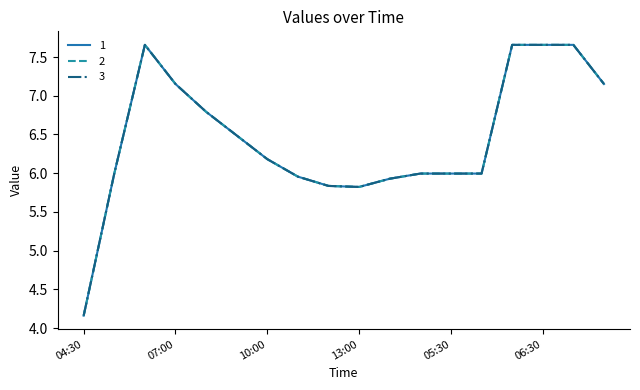

At which category is the sum across all series the highest?

2019-03-13 06:00:00